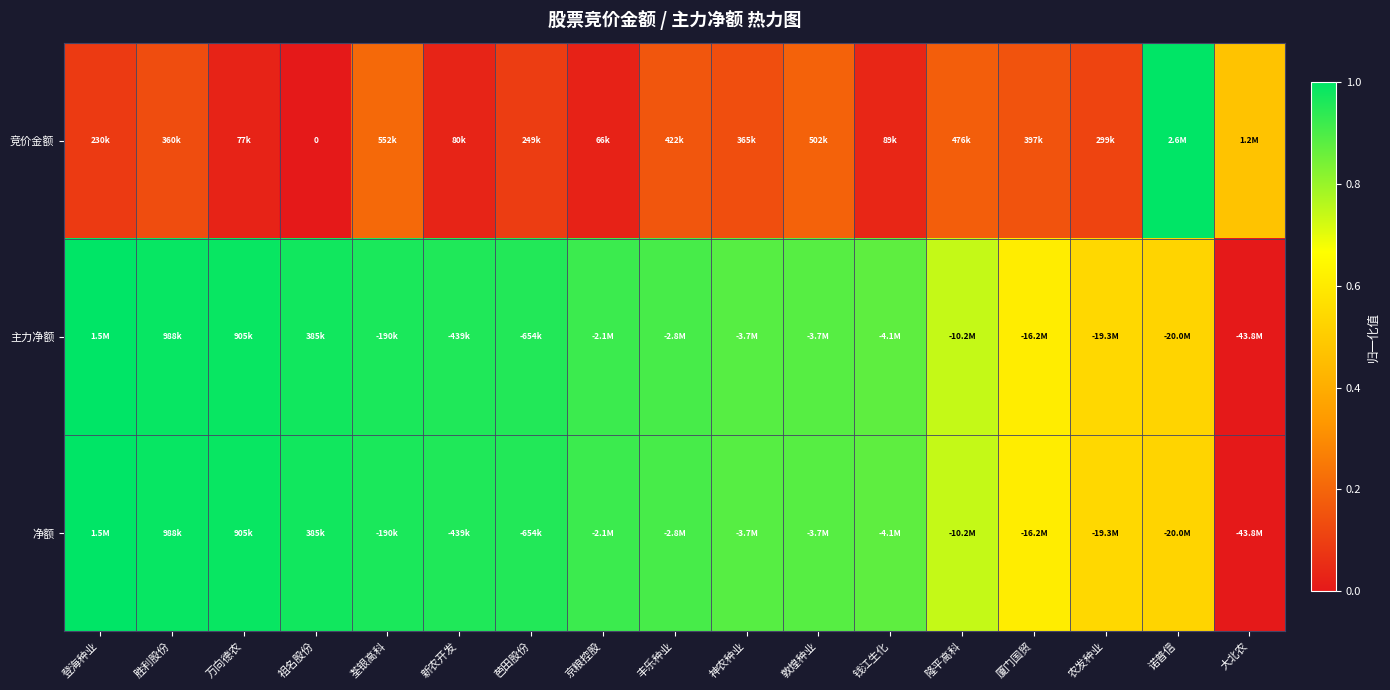

What is the total value across all series at 芭田股份?

2.0